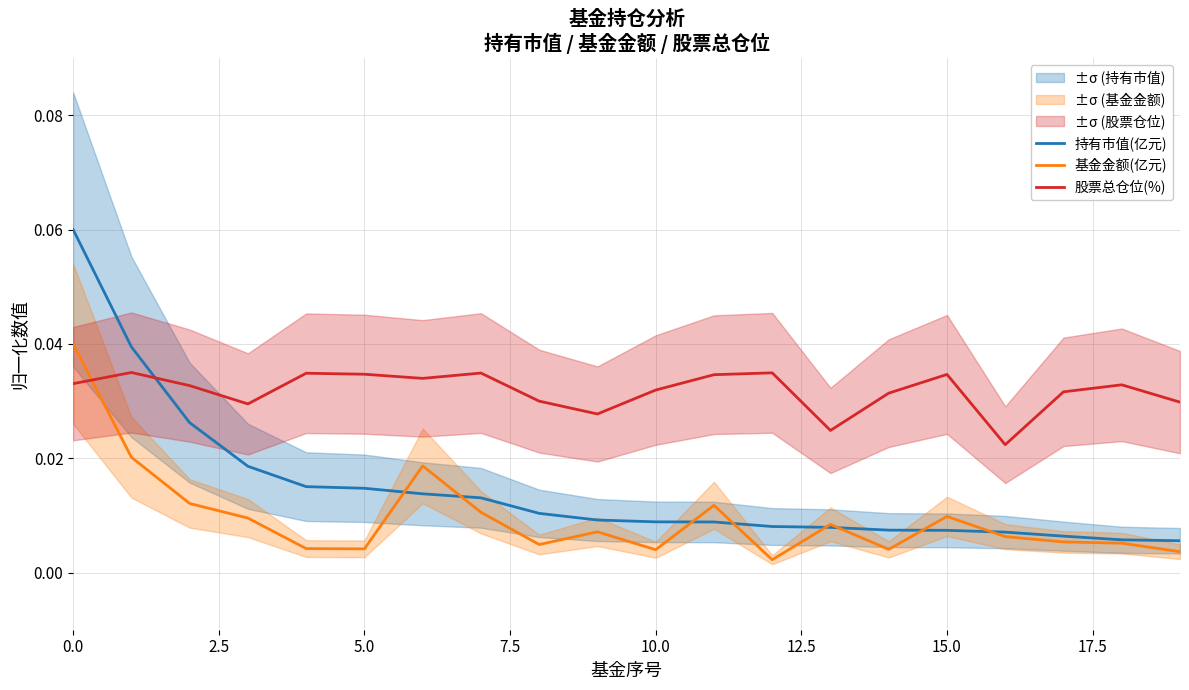

In 股票总仓位(%), how many points are lower than both neighbors (excluding endpoints)?

5